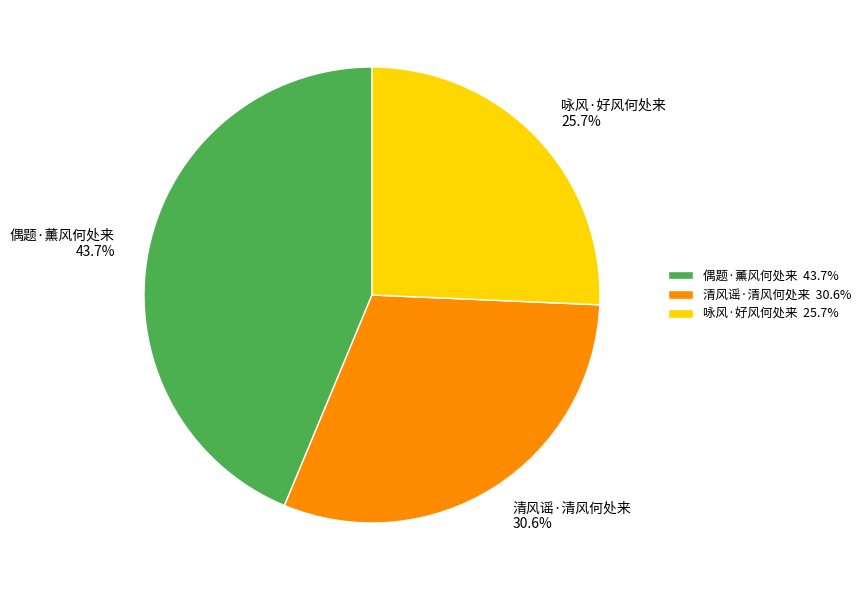

What percentage is the 清风谣·清风何处来 slice, to the nearest percent?

31%